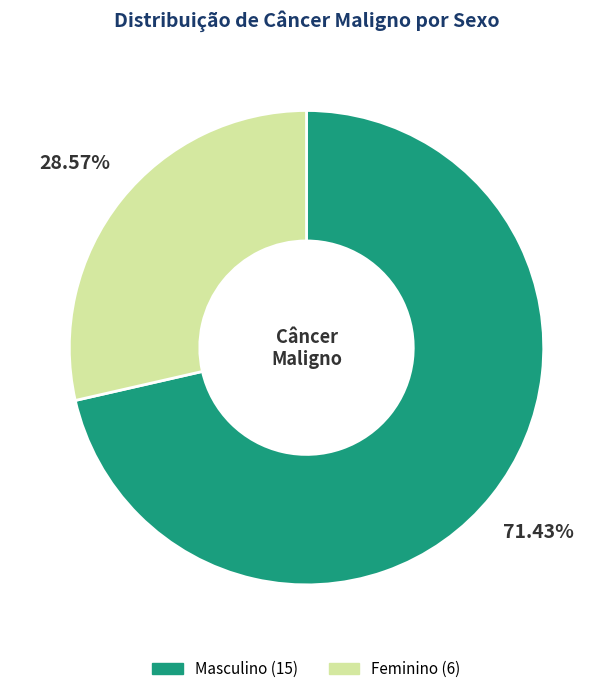

True or false: Masculino accounts for 71% of the total.

True